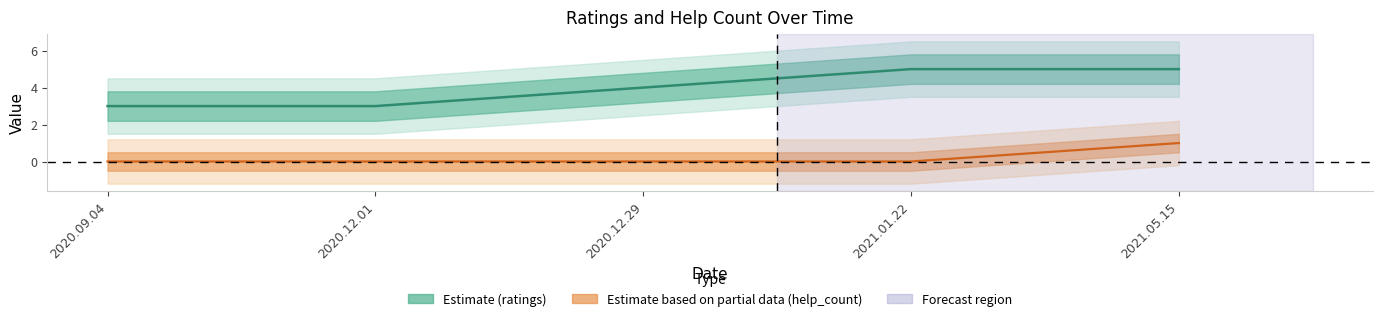

Reading left to right, what are all the values shown in this chart?

ratings: 3	3	4	5	5
help_count: 0	0	0	0	1